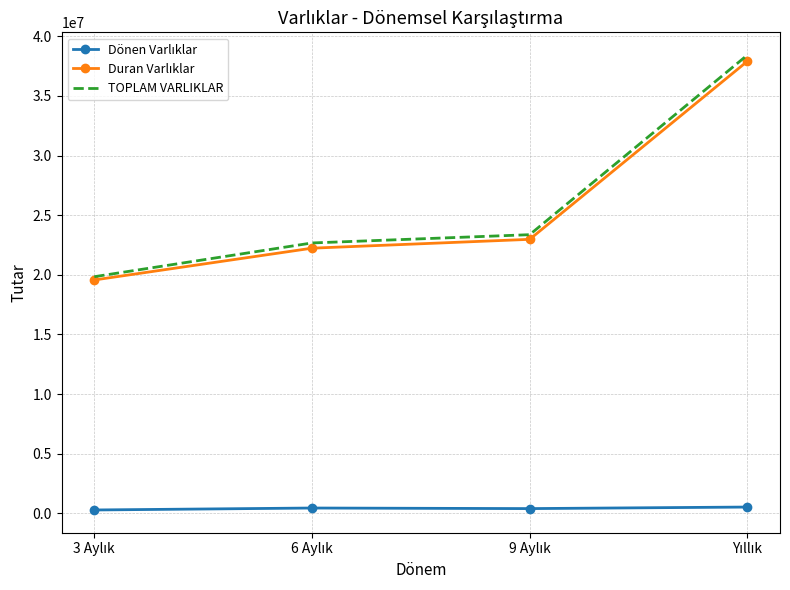

What is the greatest value displayed?

38430796